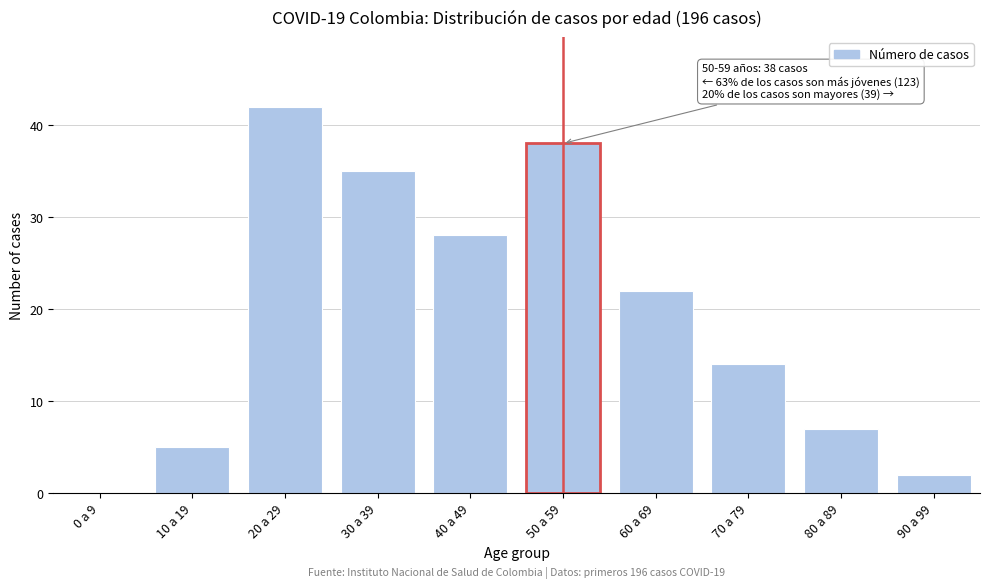

Reading left to right, extract all data points from this chart.

0 a 9=0	10 a 19=5	20 a 29=42	30 a 39=35	40 a 49=28	50 a 59=38	60 a 69=22	70 a 79=14	80 a 89=7	90 a 99=2